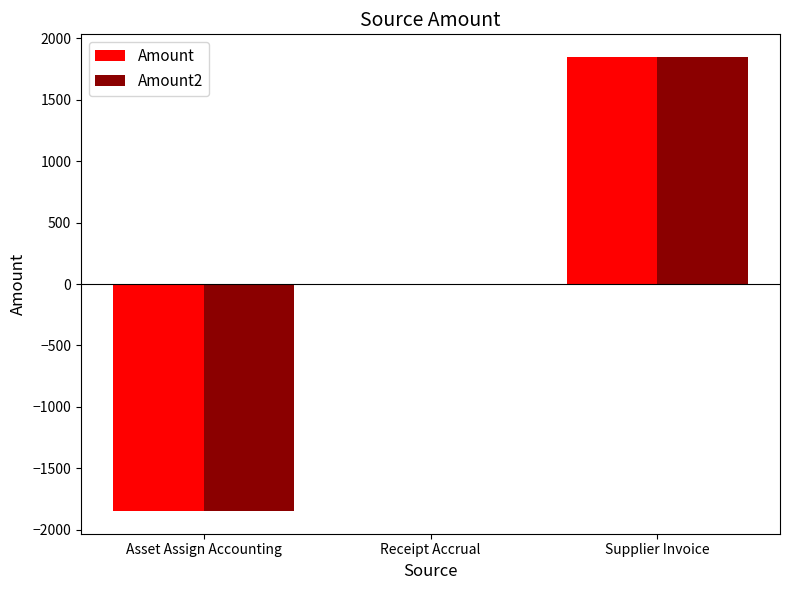

At which category is the sum across all series the highest?

Supplier Invoice